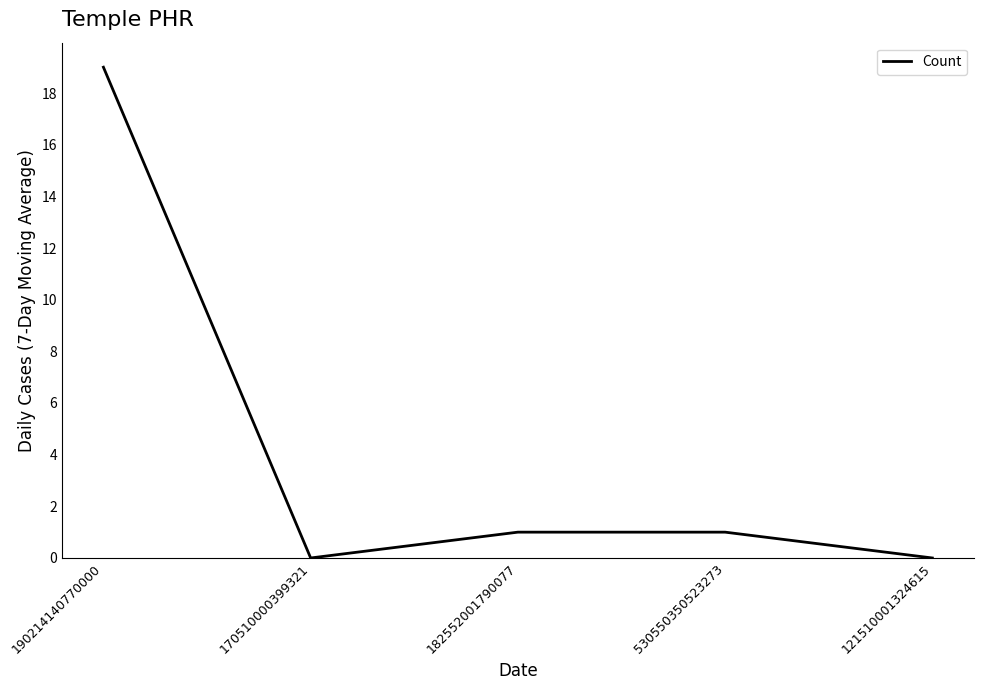

How many lines are shown in the chart?

1